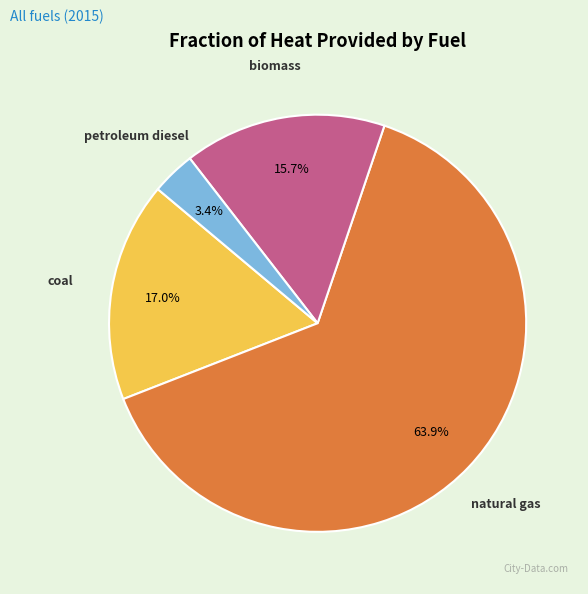

Which slice is the largest?

natural gas